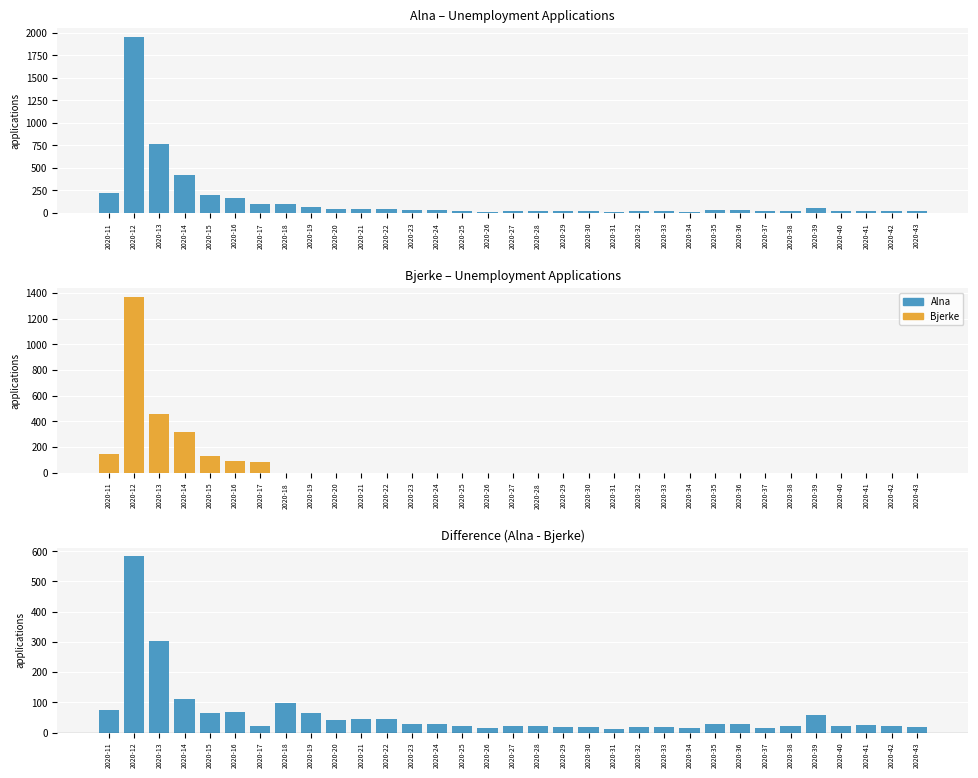

What is the average value of the Alna - Bjerke series?

60